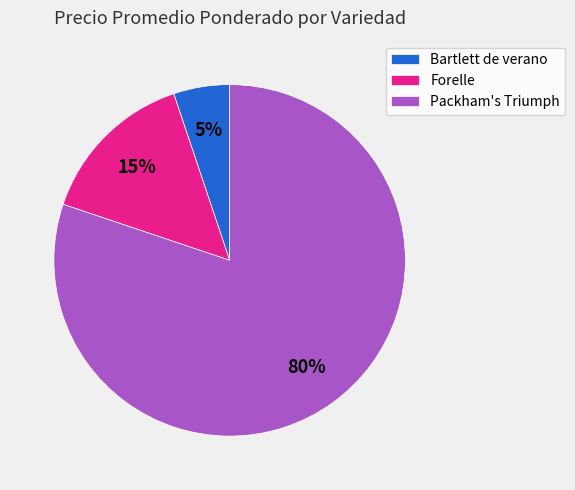

True or false: Bartlett de verano accounts for 1% of the total.

False